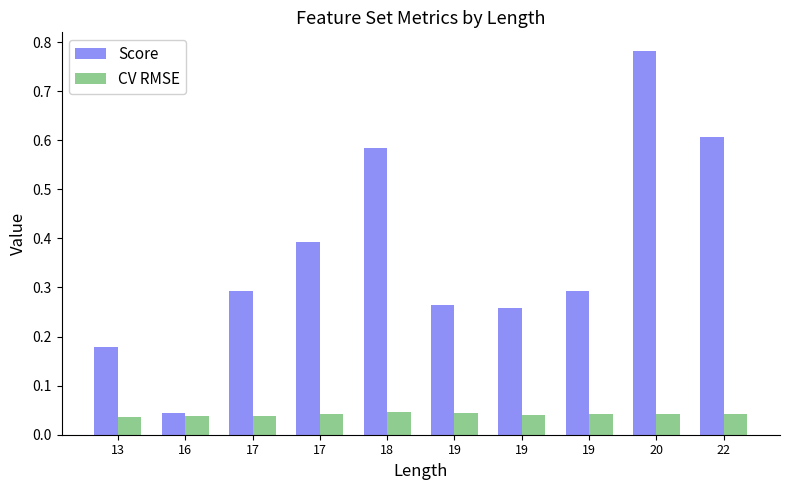

What are all the series names shown in the legend?

Score, CV RMSE